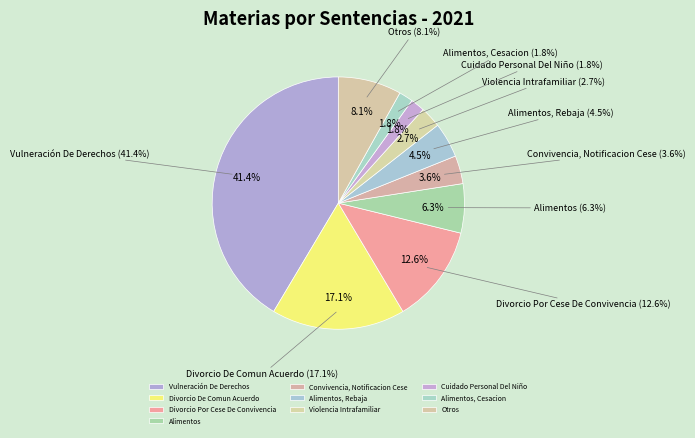

The Cuidado Personal Del Niño slice represents 2% of the pie. True or false?

True